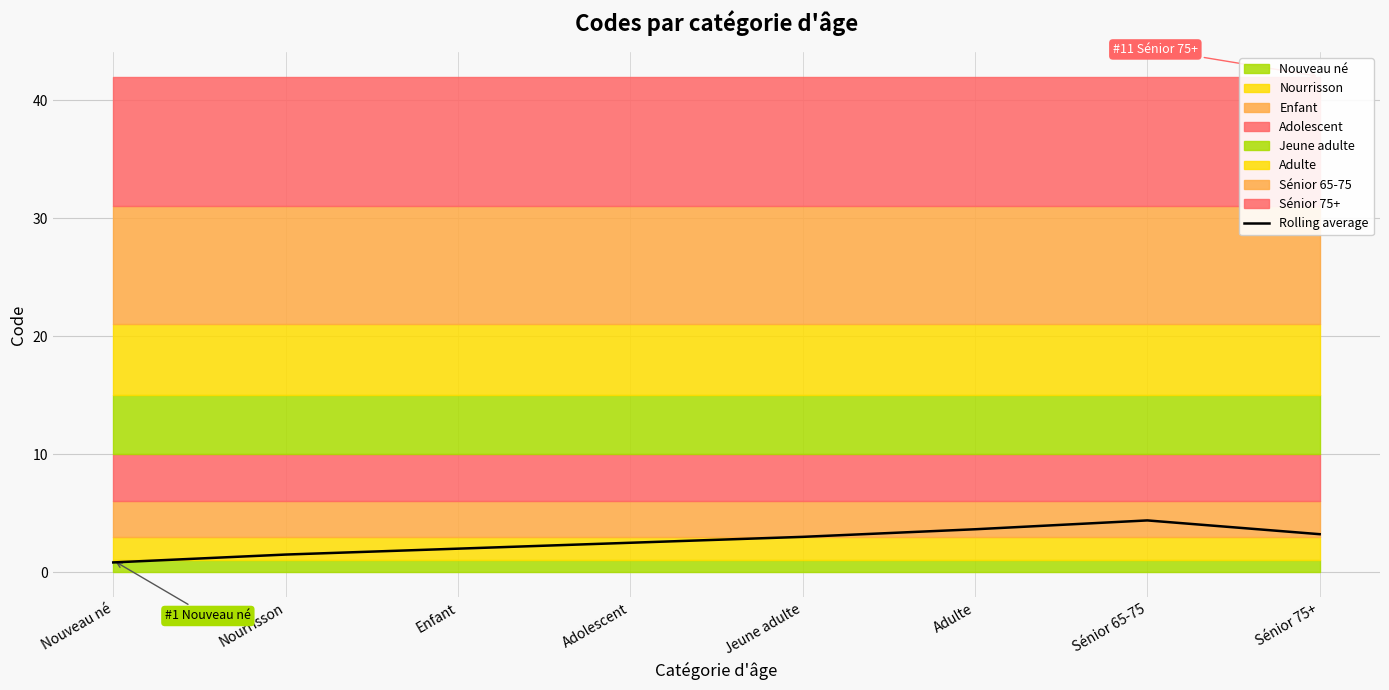

What is the label of the 2nd point from the right?

Sénior 65-75